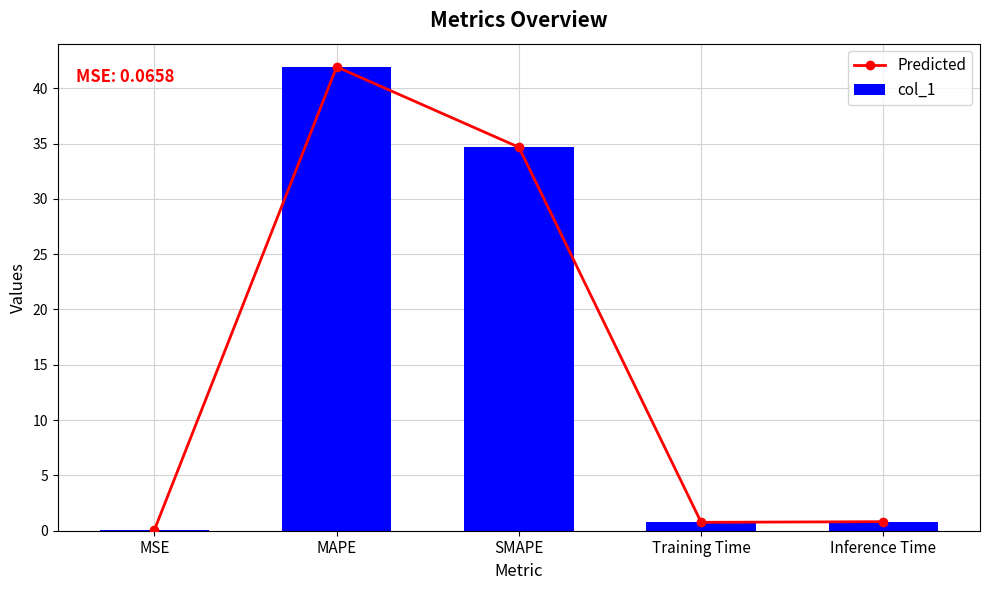

What is the value of the Predicted bar at the 2nd from the left?

41.9